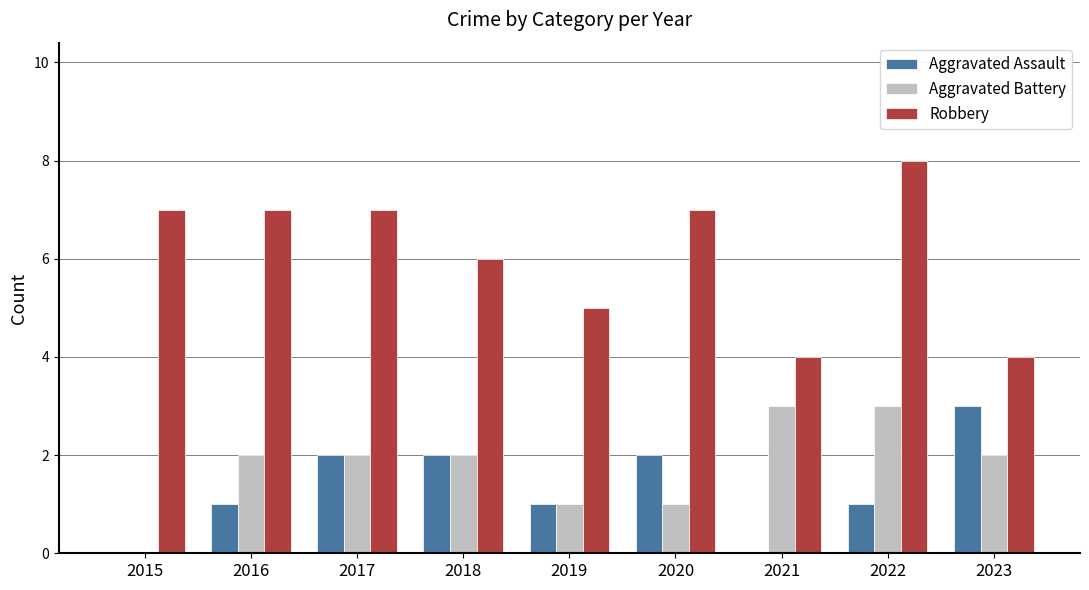

At which category is the sum across all series the highest?

2022